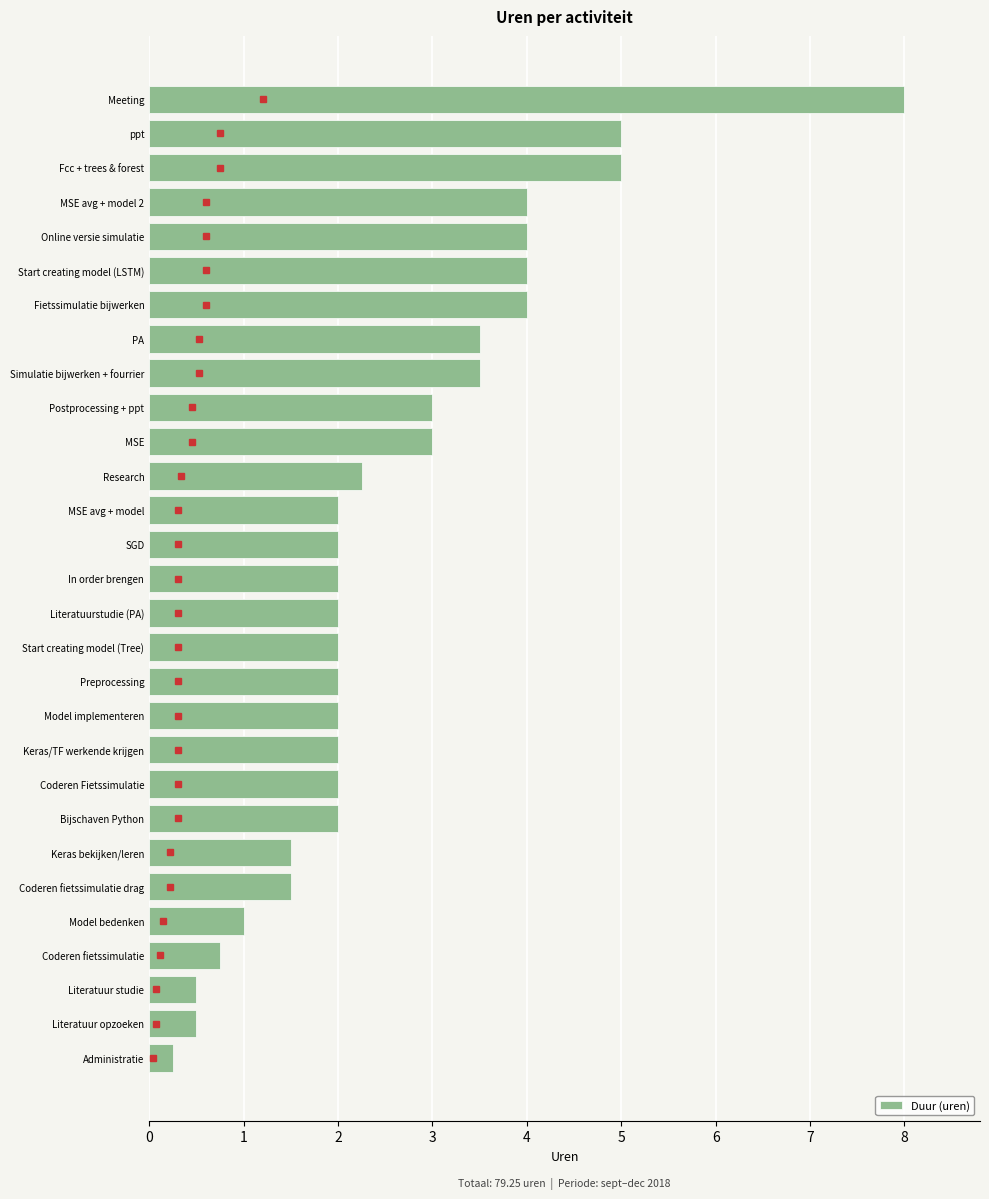

Which label corresponds to the largest value in the chart?

Meeting